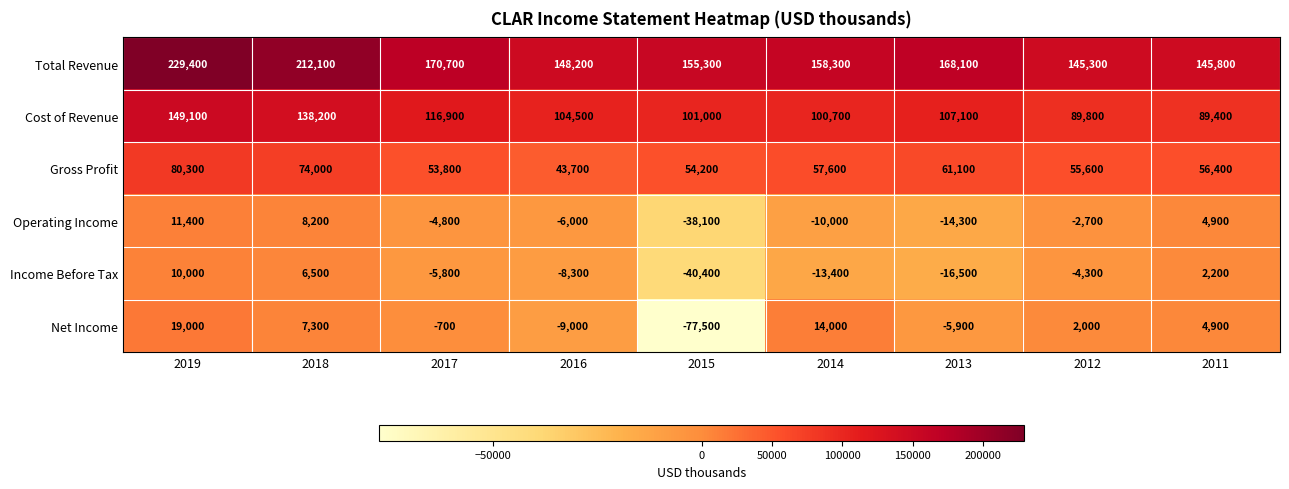

What is the difference between the maximum and minimum values in the Operating Income series?

49500